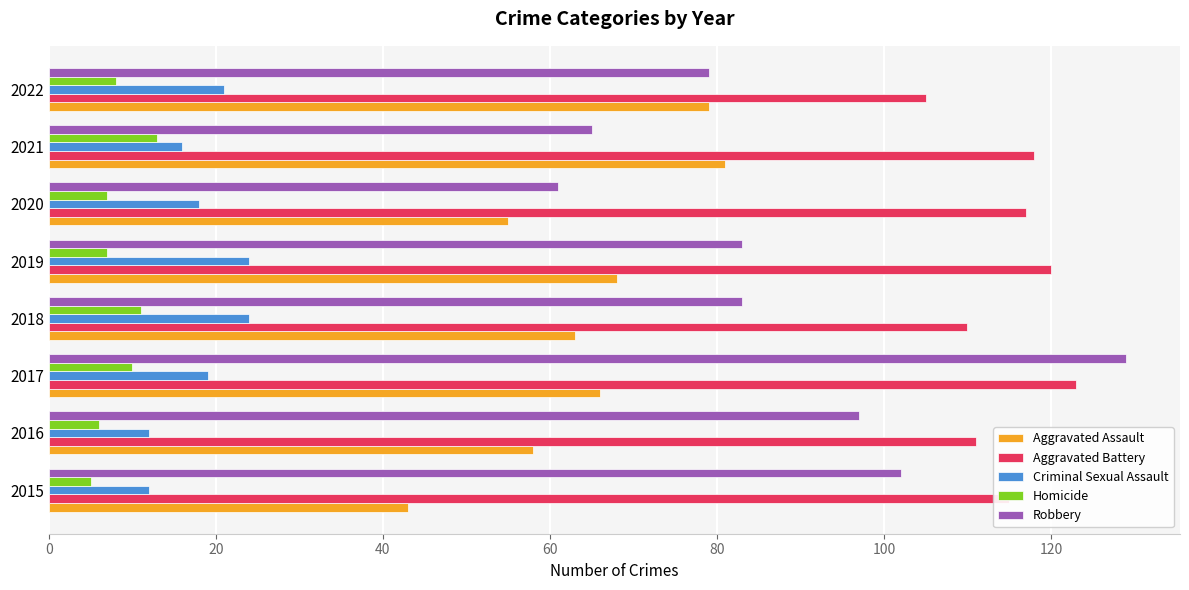

Which series has the largest total across all categories?

Aggravated Battery